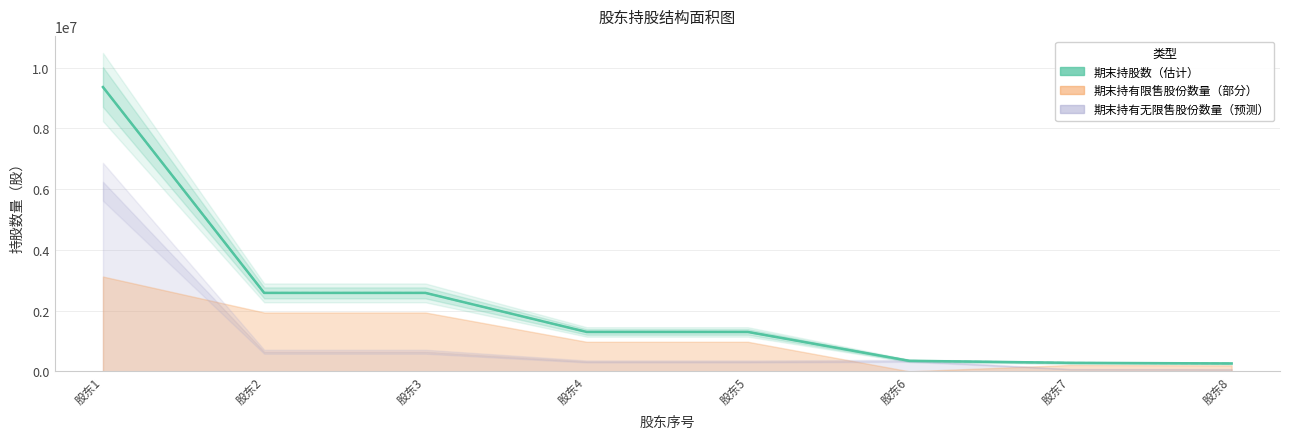

The value of 期初持股数 at 股东8 is 259200. True or false?

True